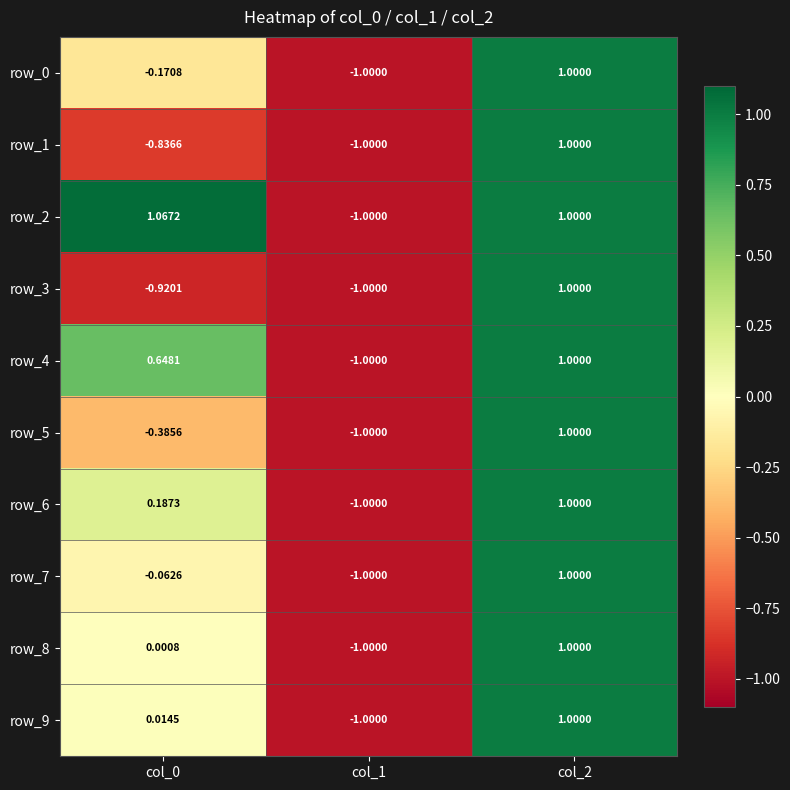

Reading left to right, what are all the values shown in this chart?

row_0: col_0=-0.2	col_1=-1.0	col_2=1.0
row_1: col_0=-0.8	col_1=-1.0	col_2=1.0
row_2: col_0=1.1	col_1=-1.0	col_2=1.0
row_3: col_0=-0.9	col_1=-1.0	col_2=1.0
row_4: col_0=0.6	col_1=-1.0	col_2=1.0
row_5: col_0=-0.4	col_1=-1.0	col_2=1.0
row_6: col_0=0.2	col_1=-1.0	col_2=1.0
row_7: col_0=-0.1	col_1=-1.0	col_2=1.0
row_8: col_0=0.0	col_1=-1.0	col_2=1.0
row_9: col_0=0.0	col_1=-1.0	col_2=1.0